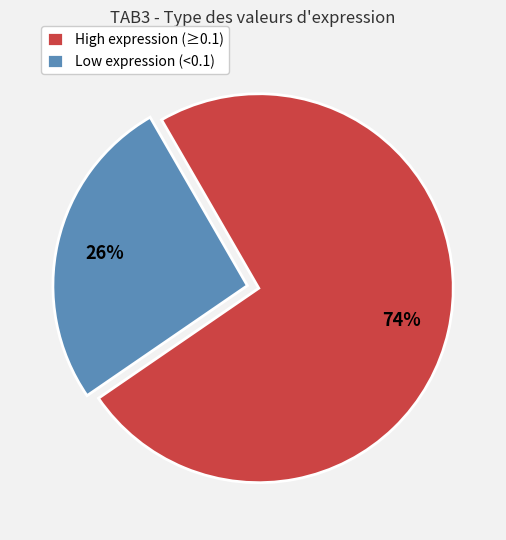

Which category has the smallest portion of the pie?

Low expression (<0.1)